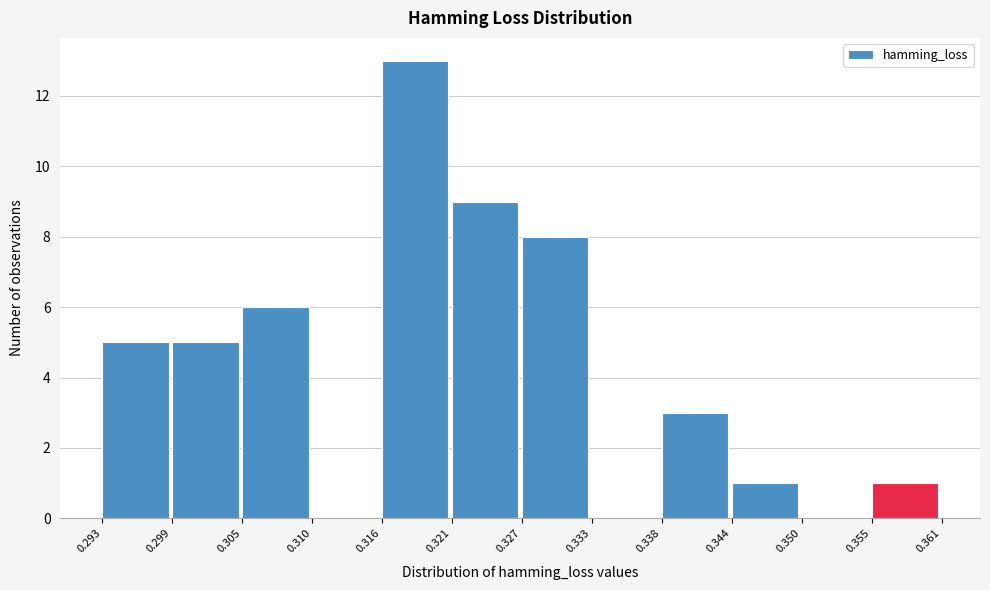

How tall is the bar that spans 0.321 to 0.327 on the x-axis? The values are not printed on the chart, so give them approximately, as read against the axis.

9